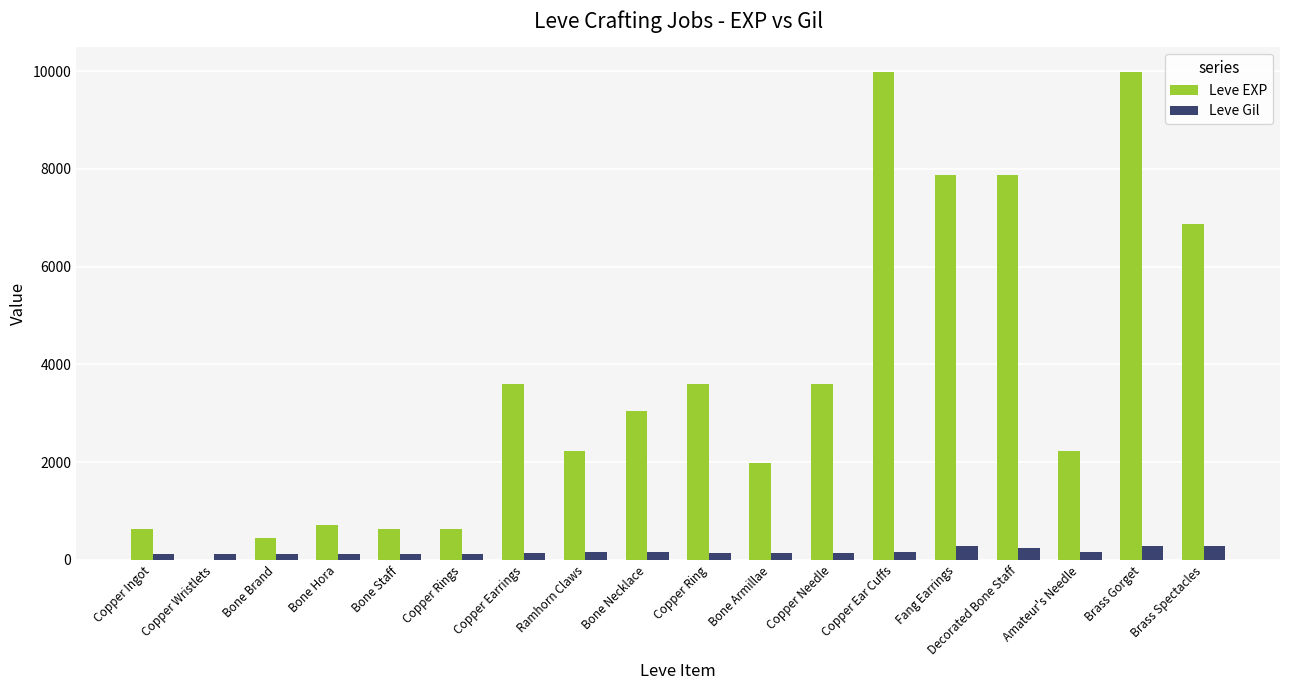

Which series changed the most between Bone Hora and Copper Needle?

Leve EXP